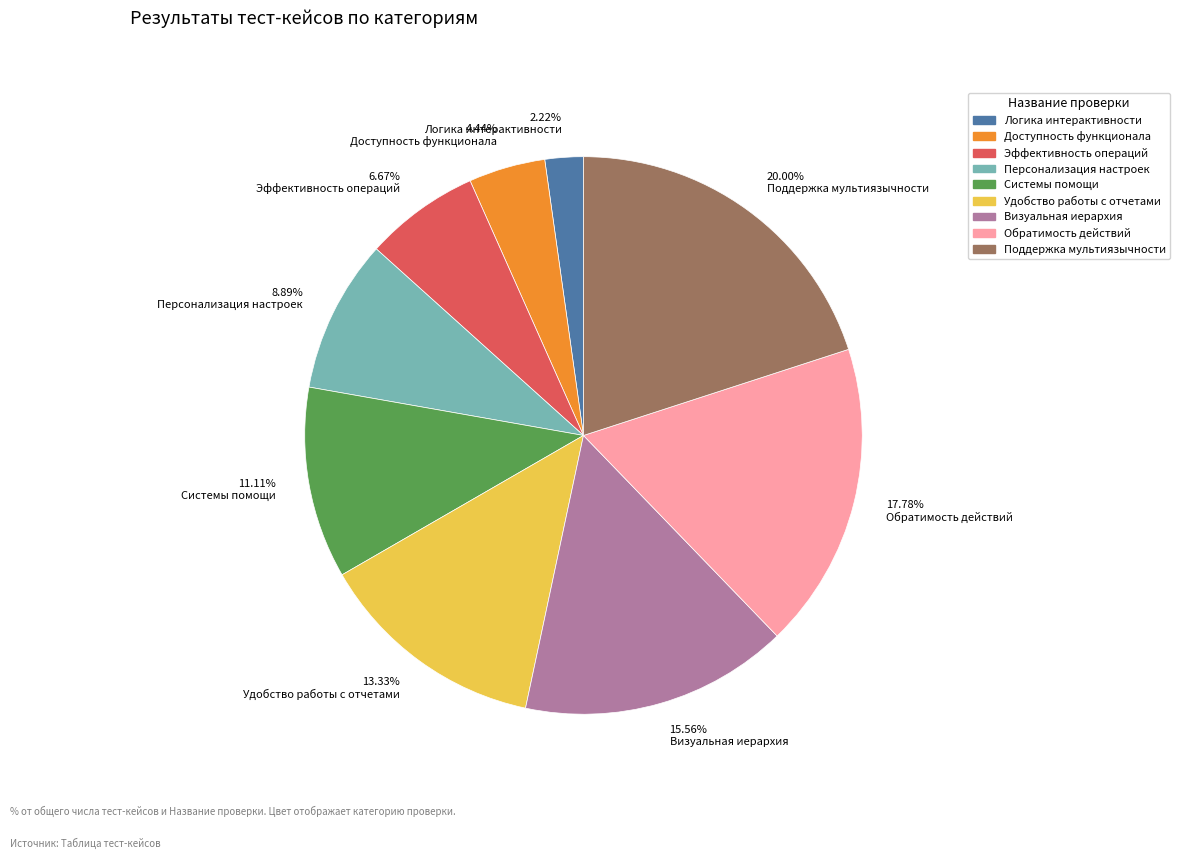

How many segments does this pie chart have?

9